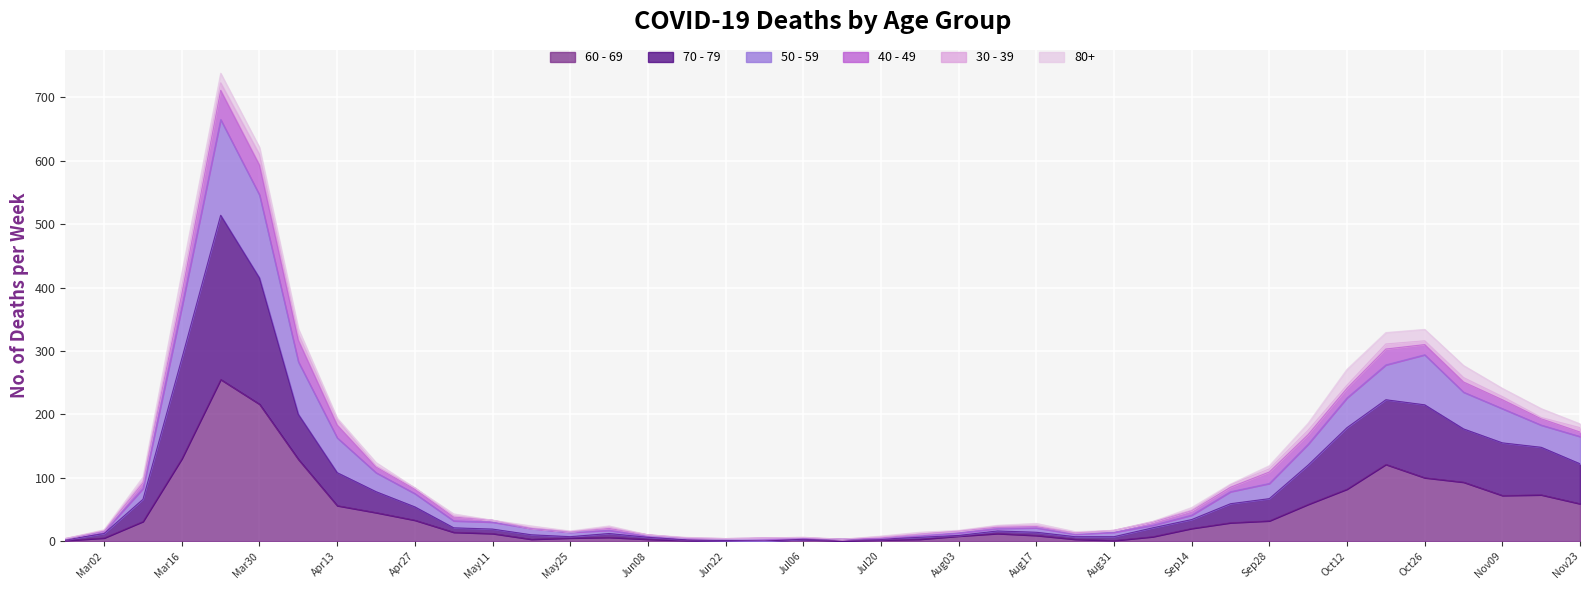

What is the value of the 60 - 69 point at the 24th from the left?

8